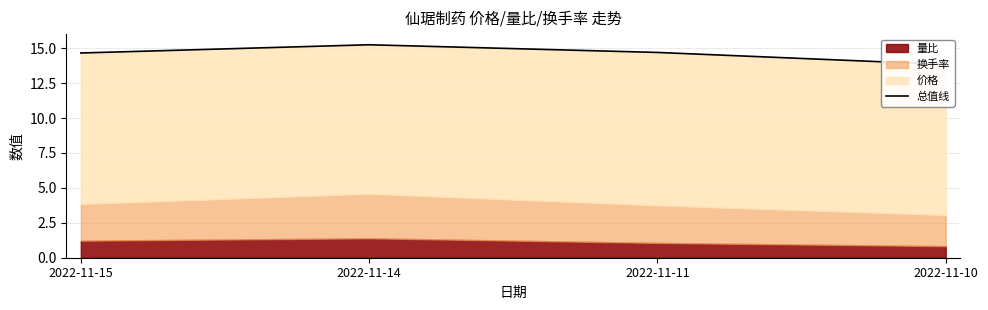

Reading left to right, list all the values displayed in this chart.

2022-11-15=14.7	2022-11-14=15.2	2022-11-11=14.7	2022-11-10=13.8